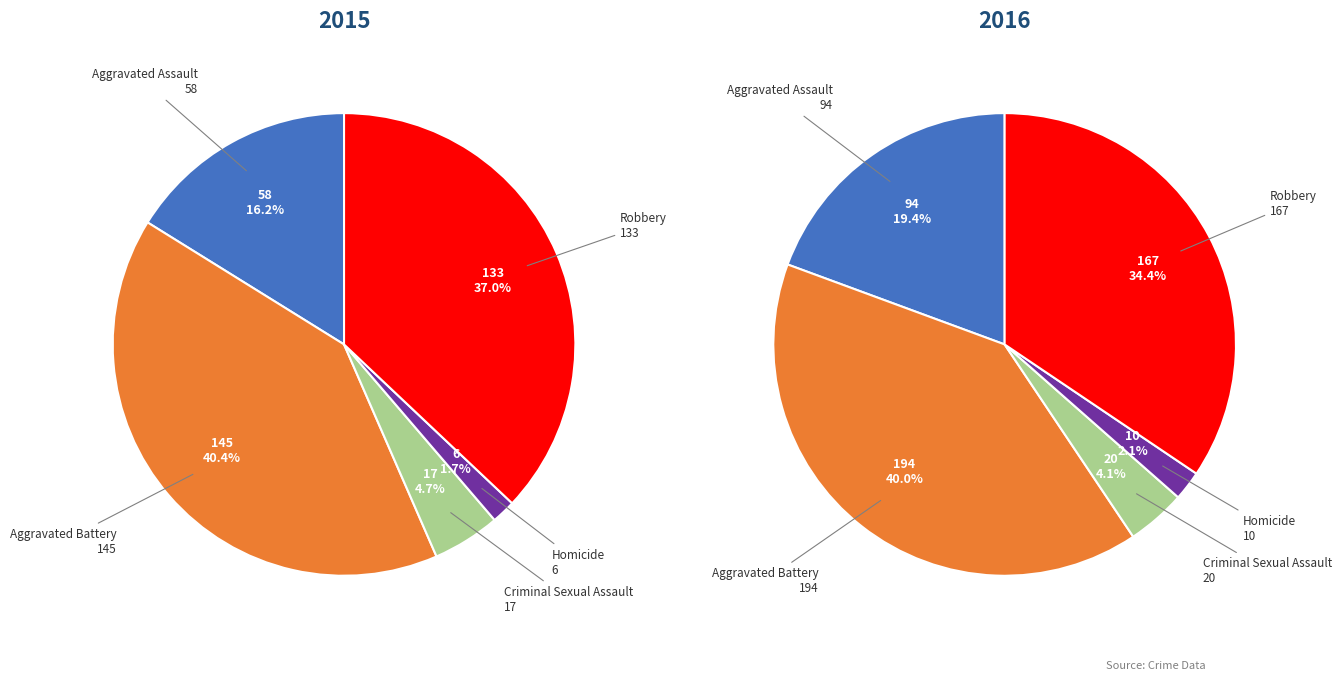

Does Criminal Sexual Assault represent more than half of the total?

No